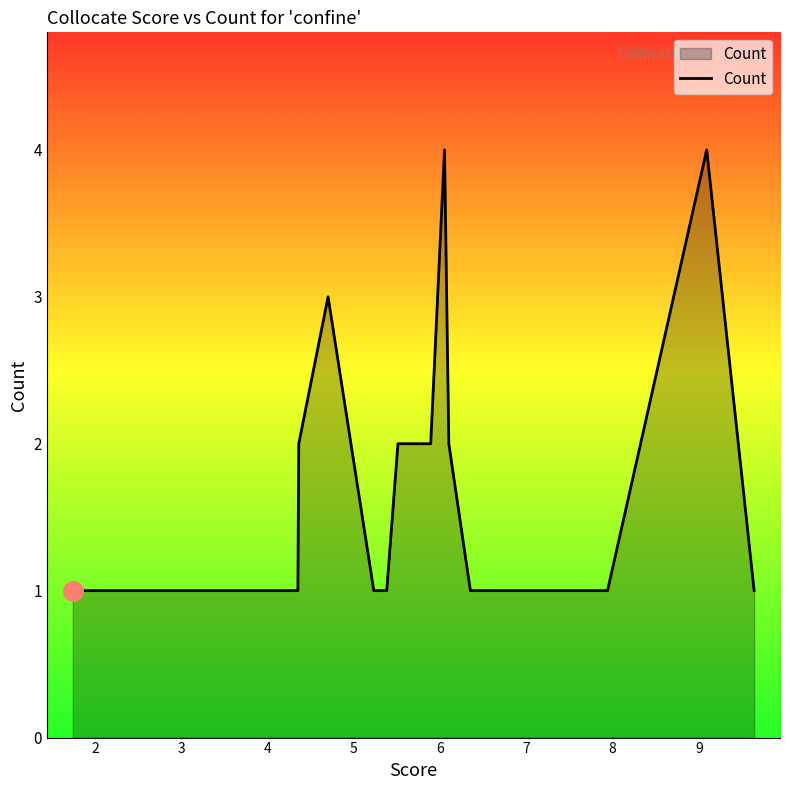

What is the difference between the maximum and minimum values?

3